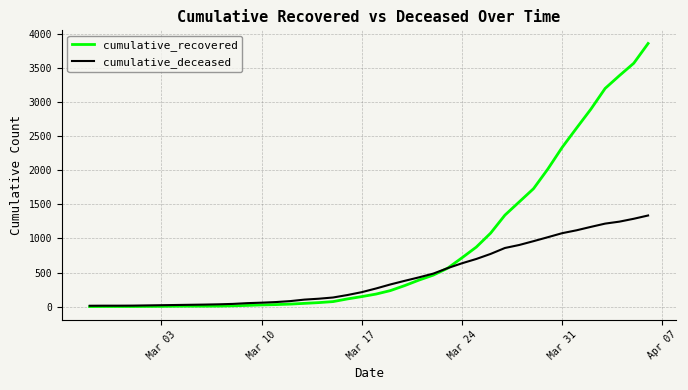

Rank the series by their average value, from highest to lowest.

cumulative_recovered, cumulative_deceased